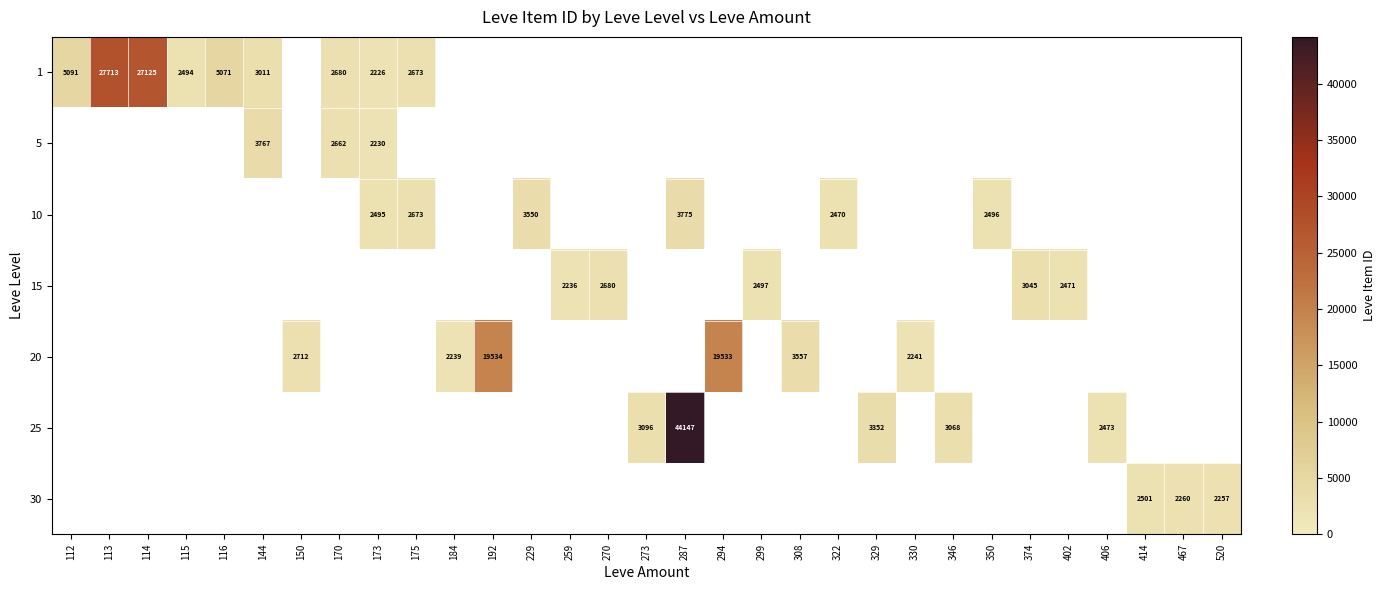

At which category does the chart reach its minimum across all series?

173